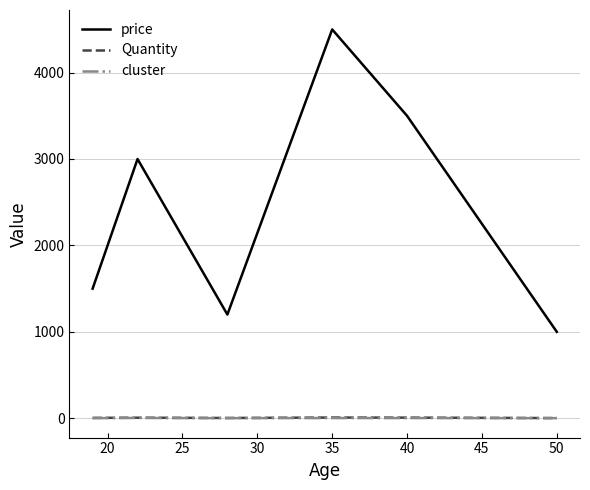

True or false: cluster and Quantity intersect in this chart.

False